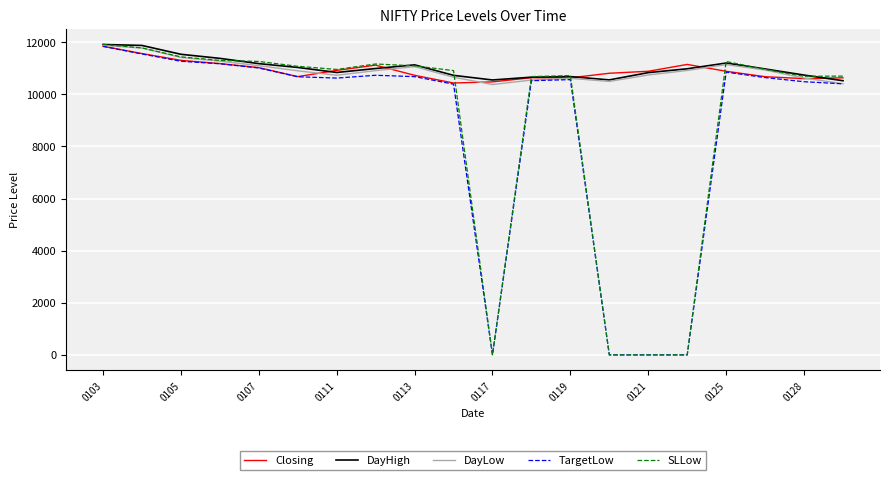

Which series has the largest range (max minus min)?

SLLow